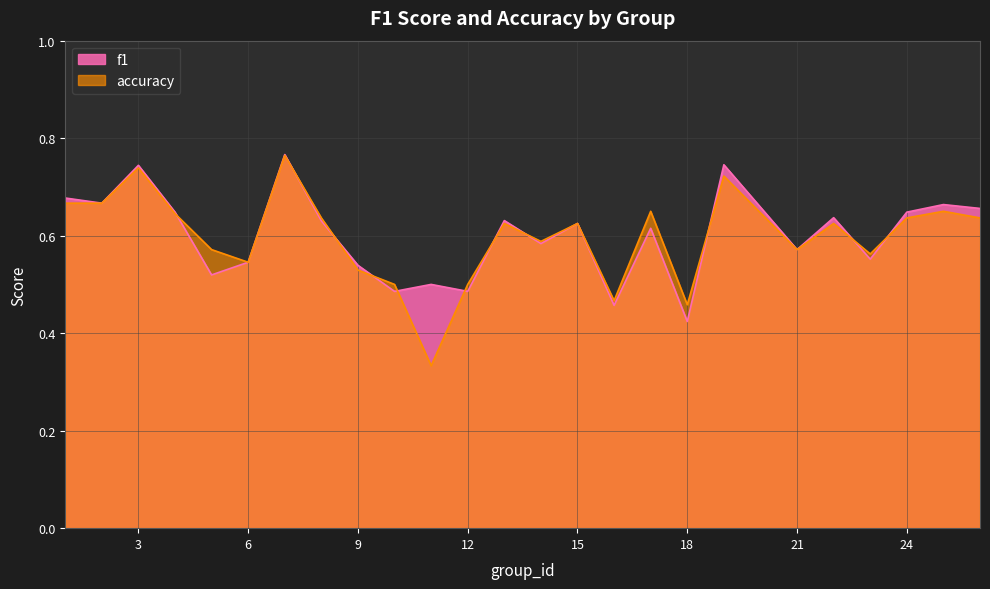

Which series has the widest spread of values?

accuracy